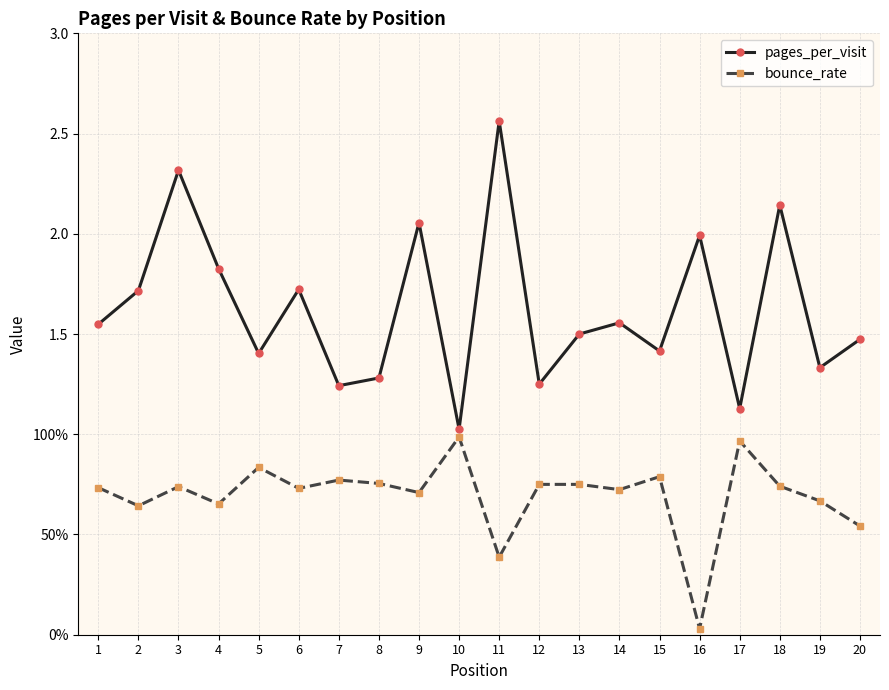

At which category does the chart reach its peak across all series?

11